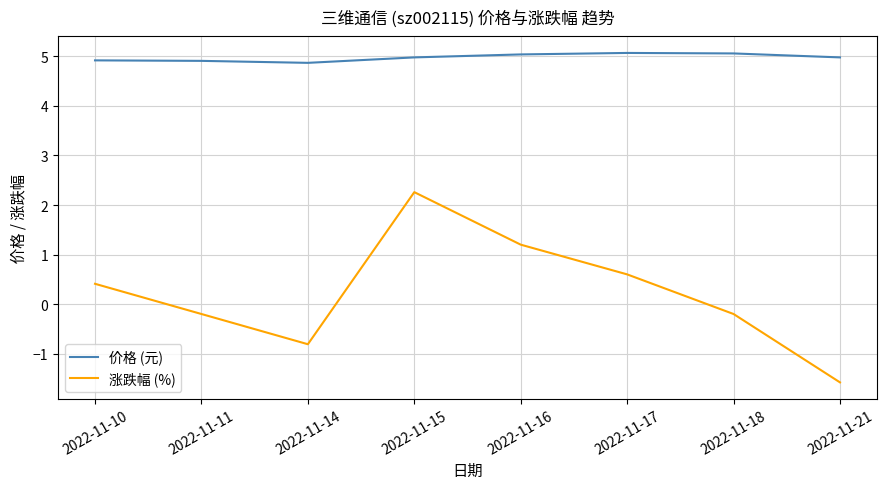

What is the total value across all series at 2022-11-21?

3.4